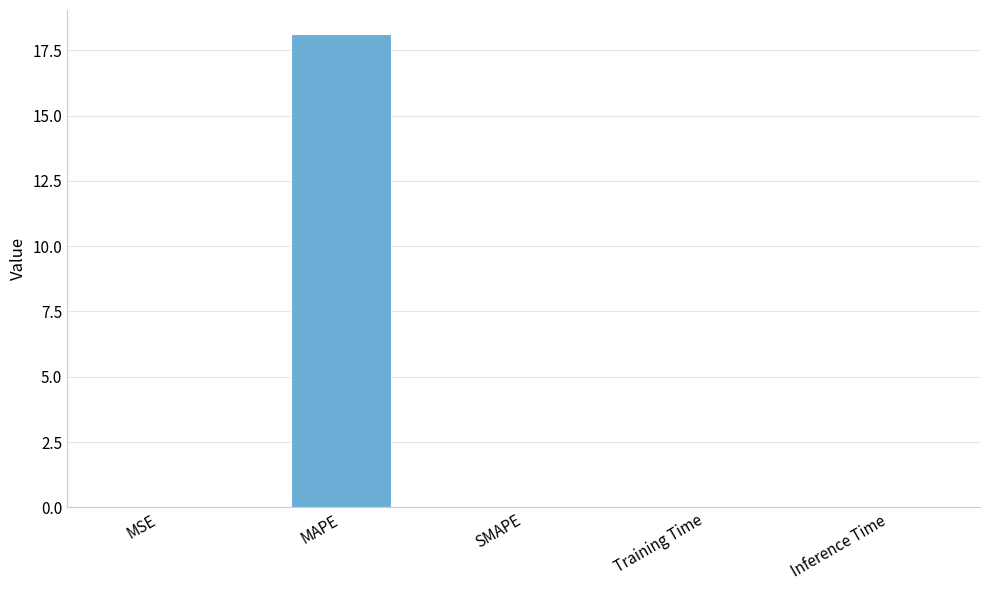

At which category does the chart reach its peak across all series?

MAPE